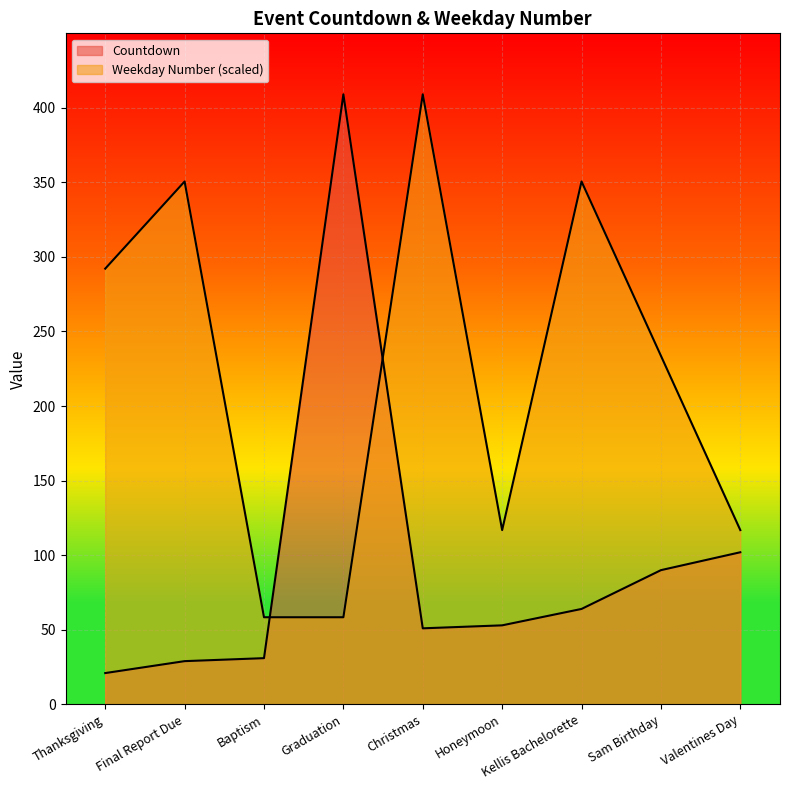

Which series has the widest spread of values?

Countdown